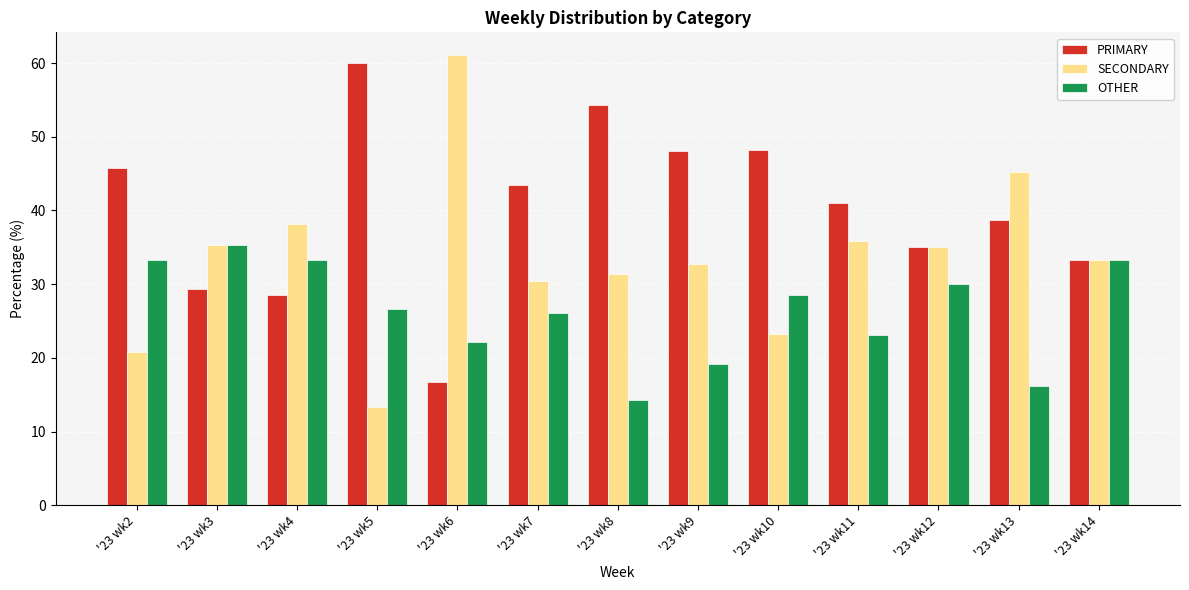

What is the value of the SECONDARY bar at the 11th from the left?

35.0